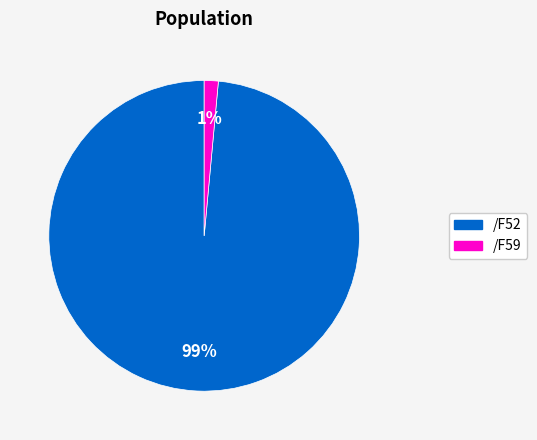

To the nearest percent, what is the combined percentage of /F52 and /F59?

100%